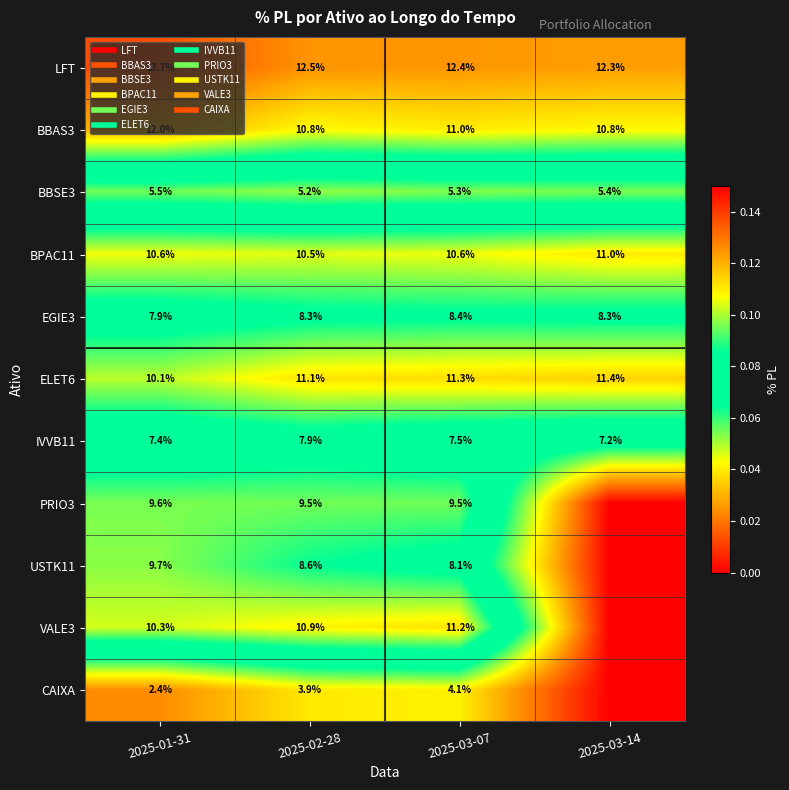

At how many categories does at least one series exceed 0?

4